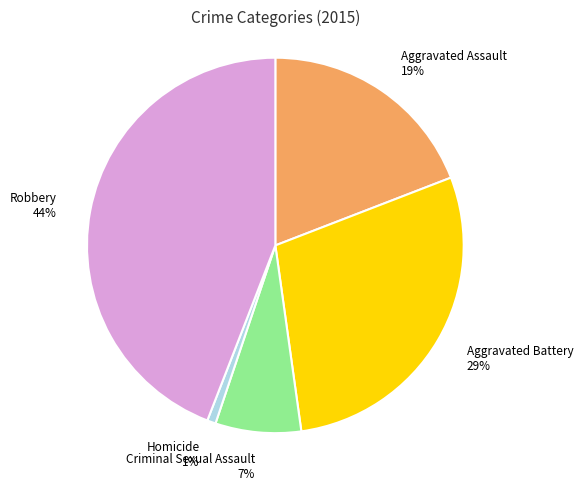

Is the sum of Criminal Sexual Assault and Aggravated Assault greater than half?

No